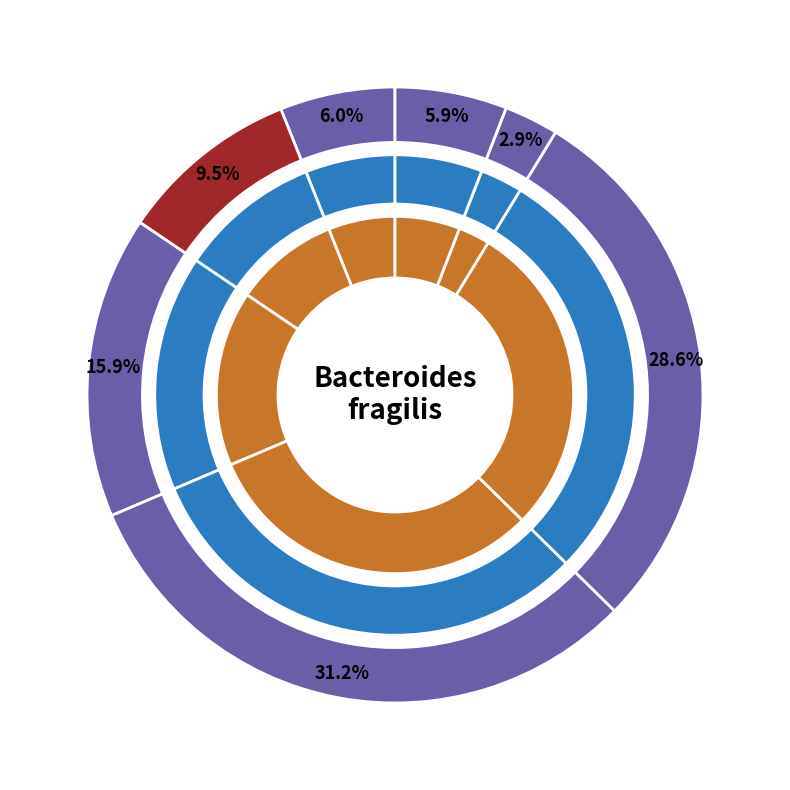

Is there any slice that represents more than half of the pie?

No